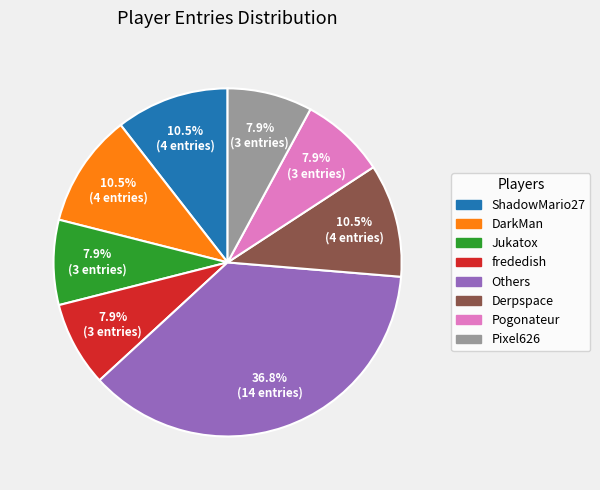

Does any single category account for the majority?

No